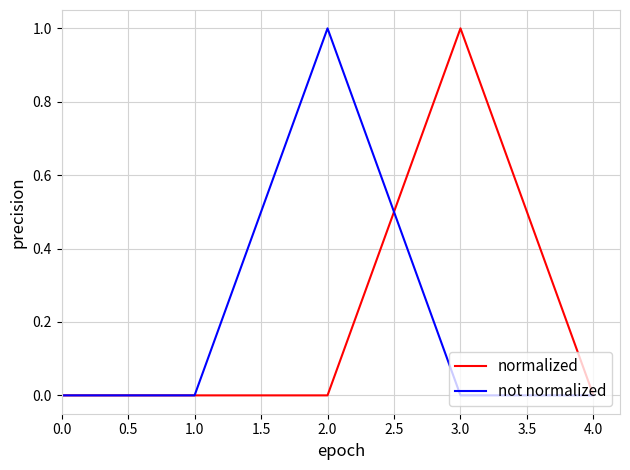

Count the not normalized values in the range 0 to 1.

5